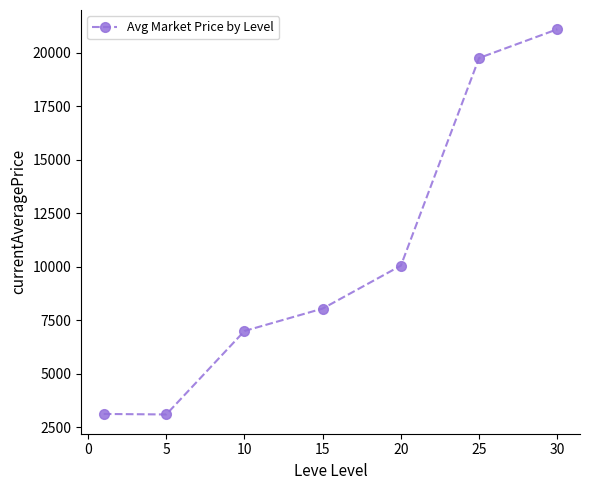

True or false: the data has more than 2 interior local peaks.

False